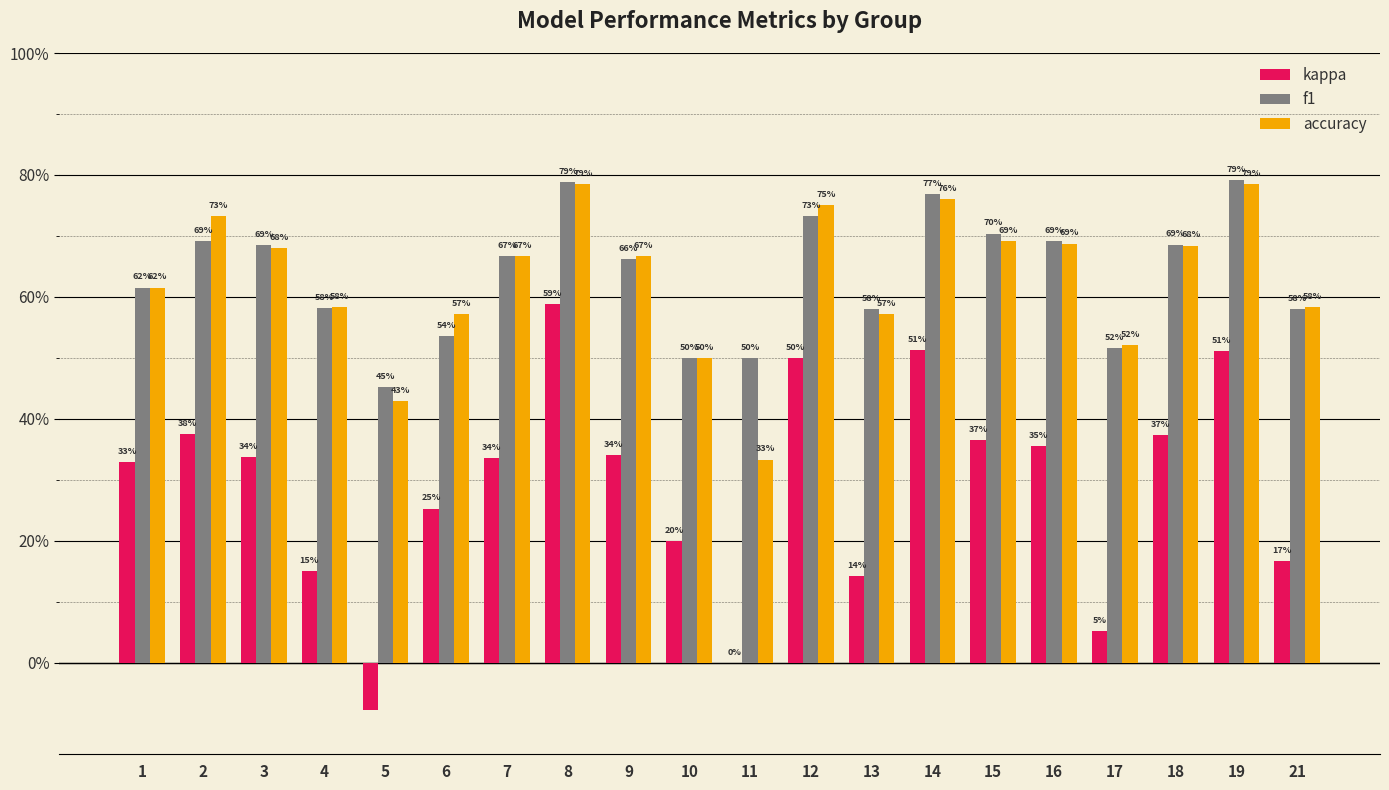

At which category is the sum across all series the highest?

8